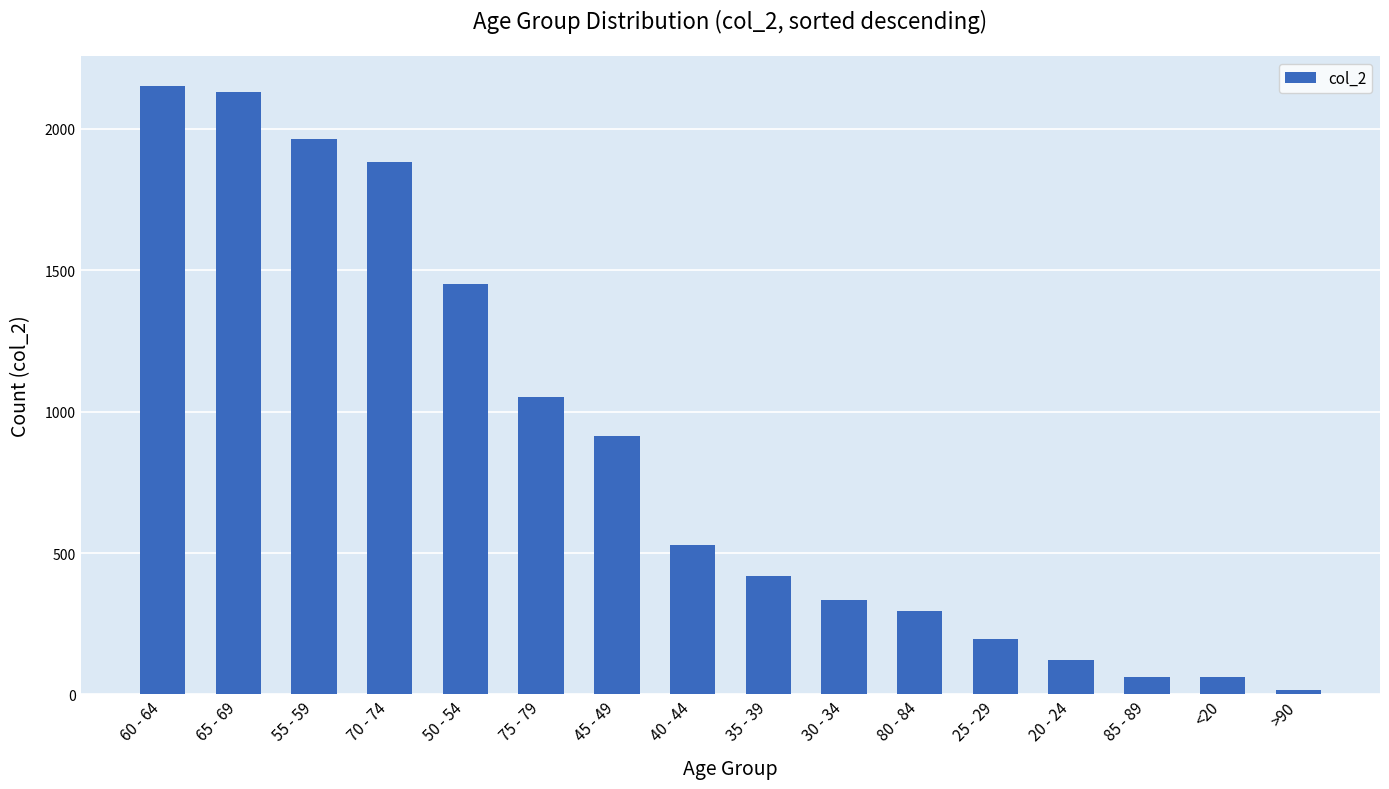

Is it true that the value at 60 - 64 is 2151?

True